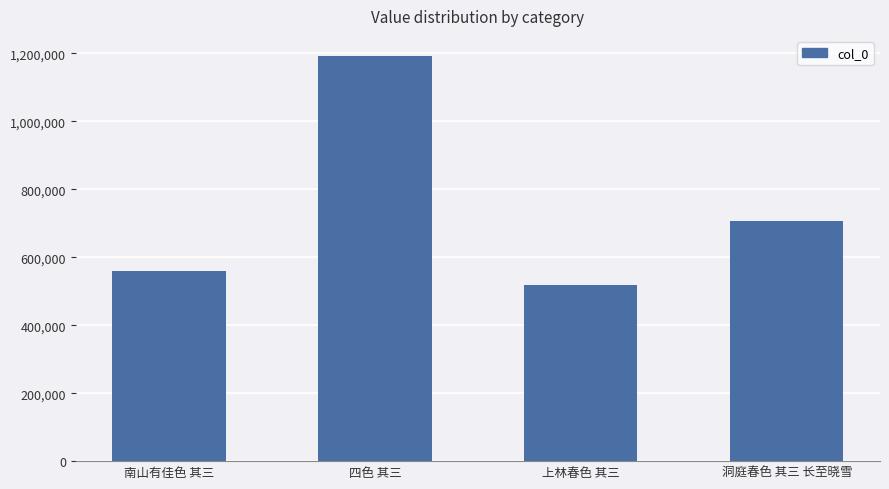

List the labels in order of value, smallest first.

上林春色 其三, 南山有佳色 其三, 洞庭春色 其三 长至晓雪, 四色 其三